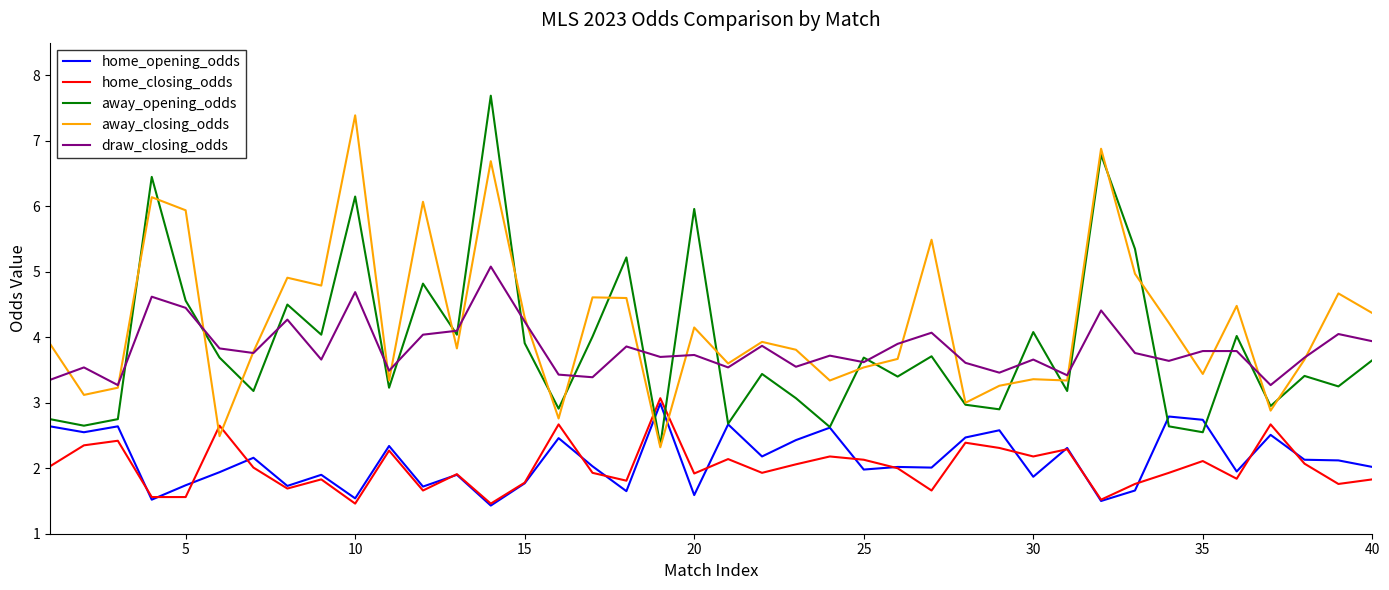

True or false: home_closing_odds has more than 1 points higher than both neighbors.

True